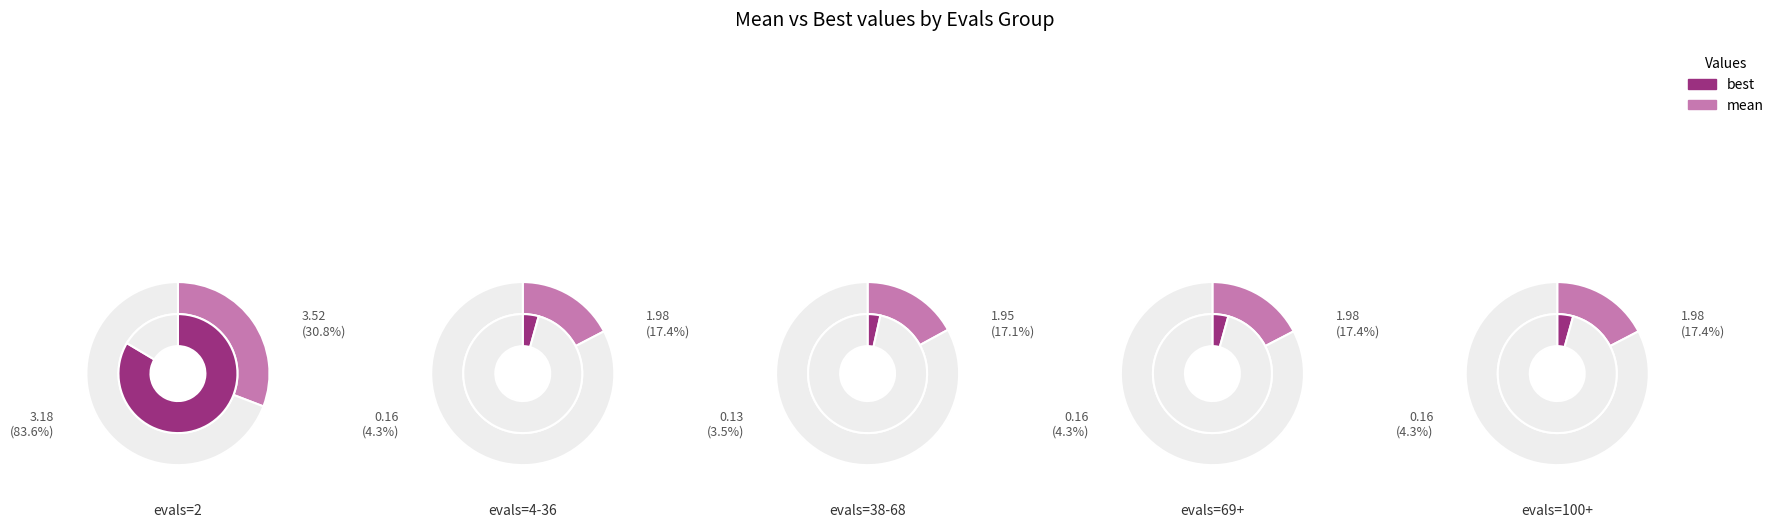

What is the largest slice in the pie chart?

evals=2